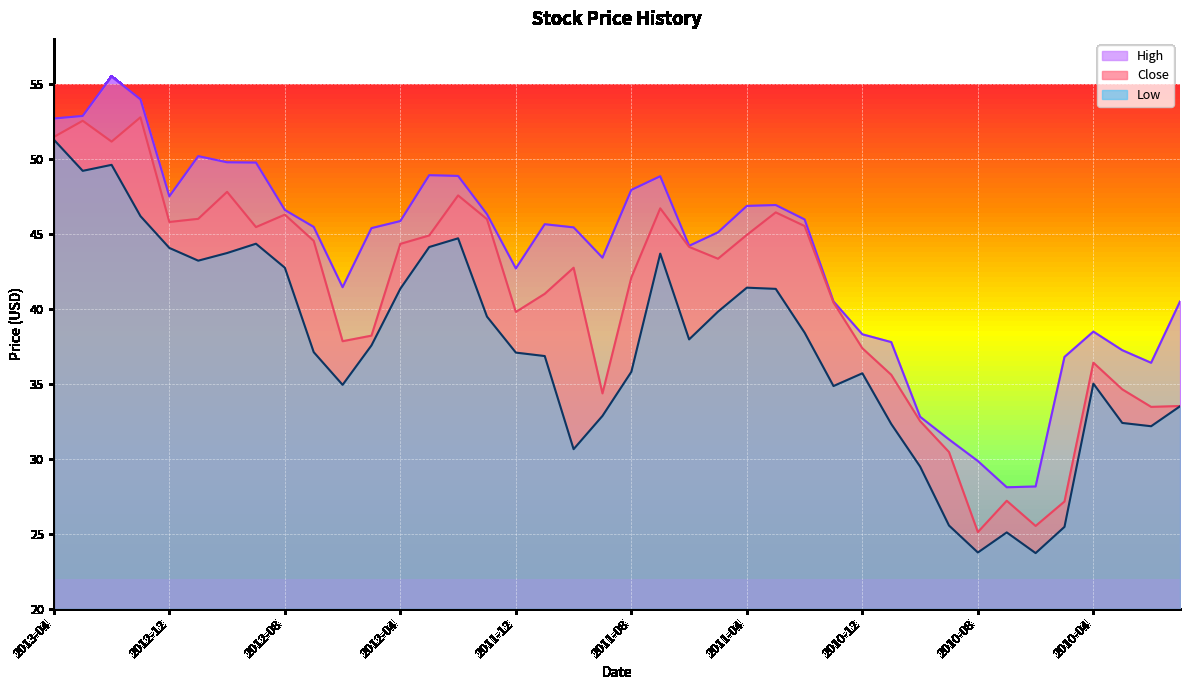

Between 2012-11 and 2012-03, which is larger?

2012-11